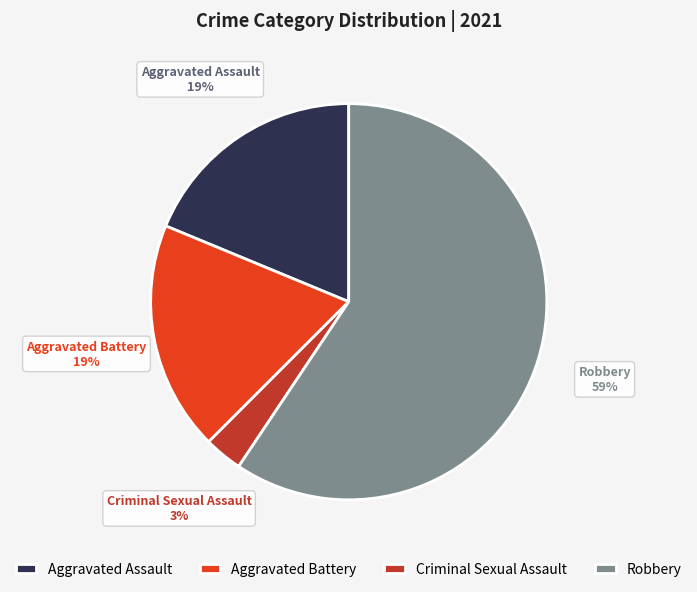

True or false: Robbery accounts for 74% of the total.

False